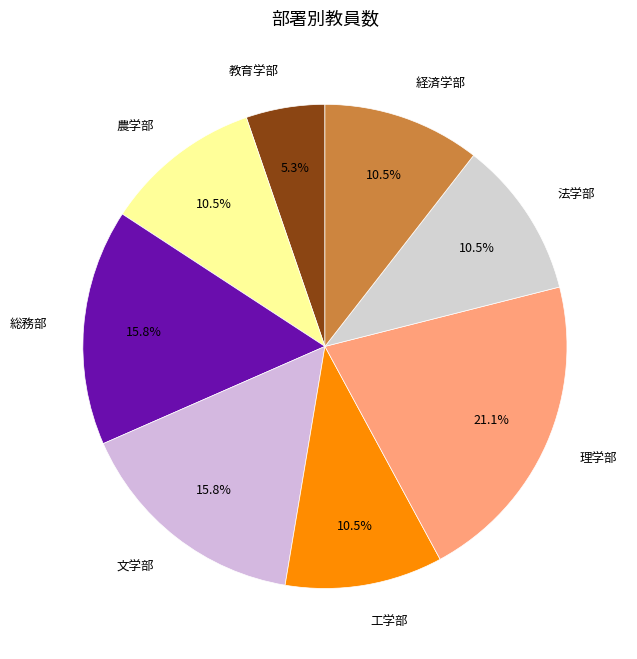

How many slices are in this pie chart?

8